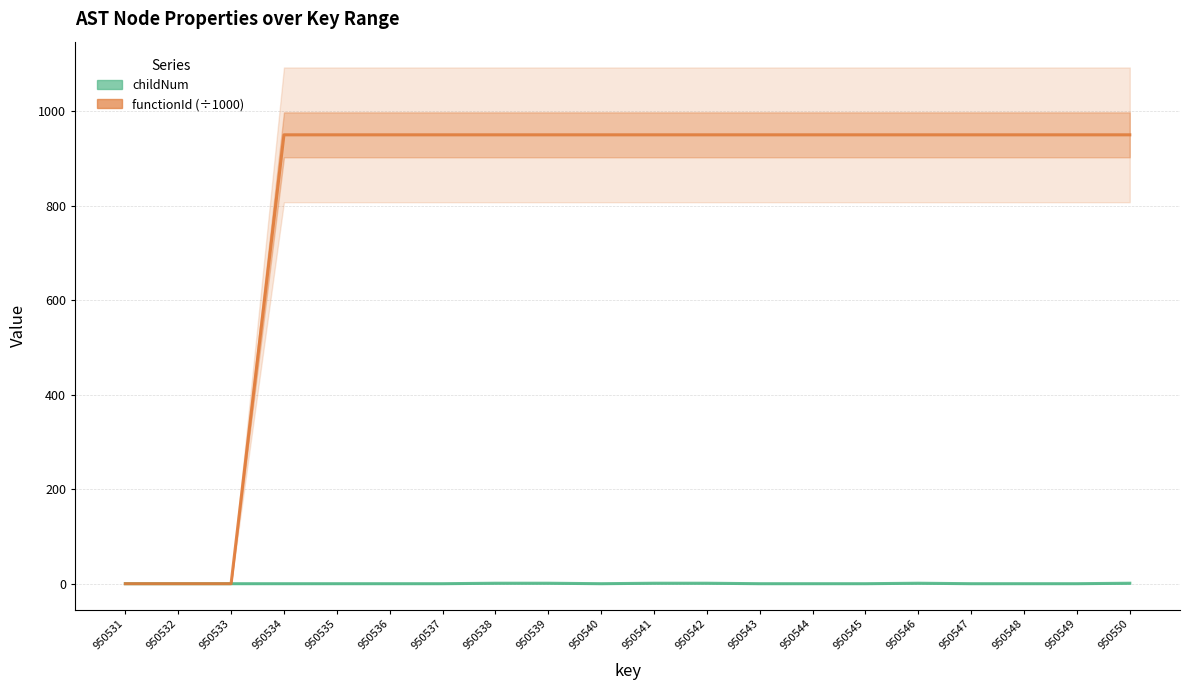

True or false: functionId (÷1000) has a value of 950.5 at 950548.

True